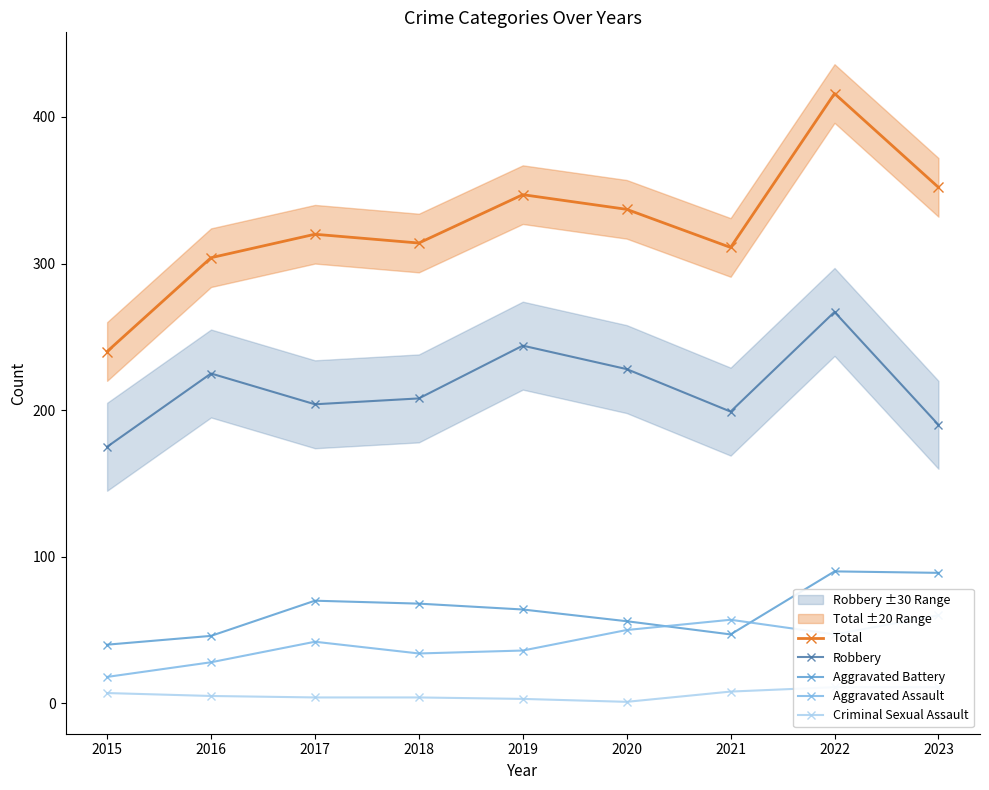

What is the value of the Criminal Sexual Assault point at the 6th from the left?

1